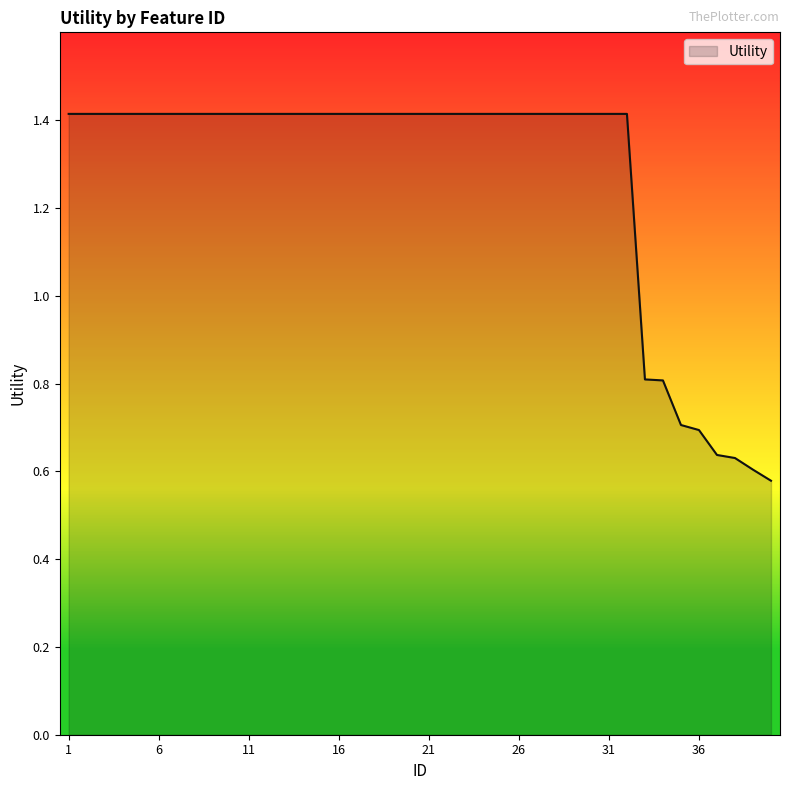

Does the chart display data point markers on the line(s)?

No